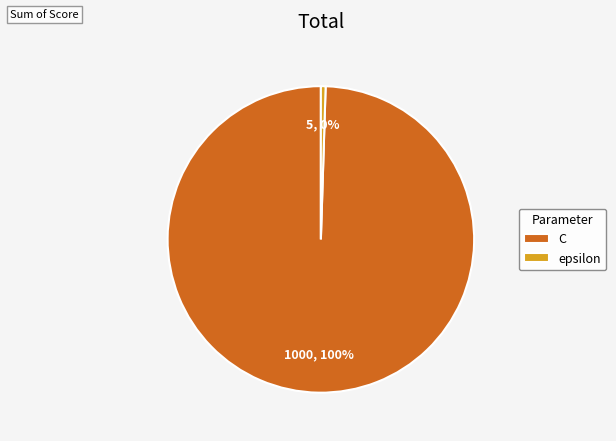

Is it true that epsilon is 11% of the pie?

False